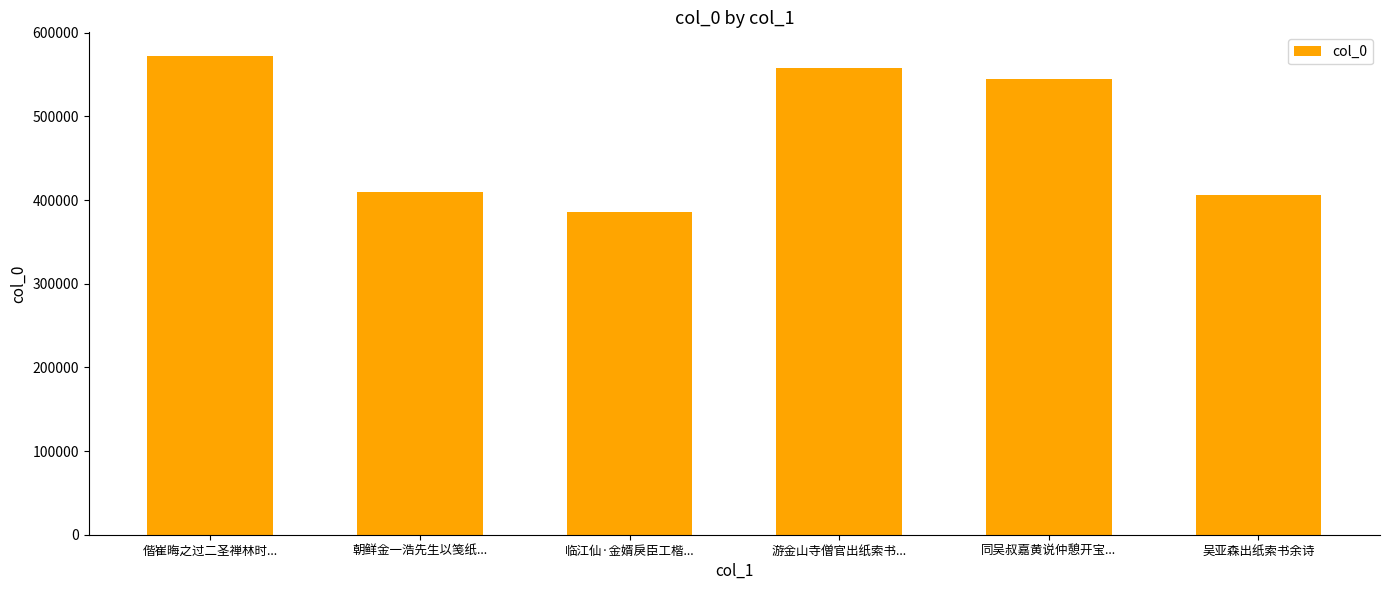

What is the label of the 6th bar from the left?

吴亚森出纸索书余诗